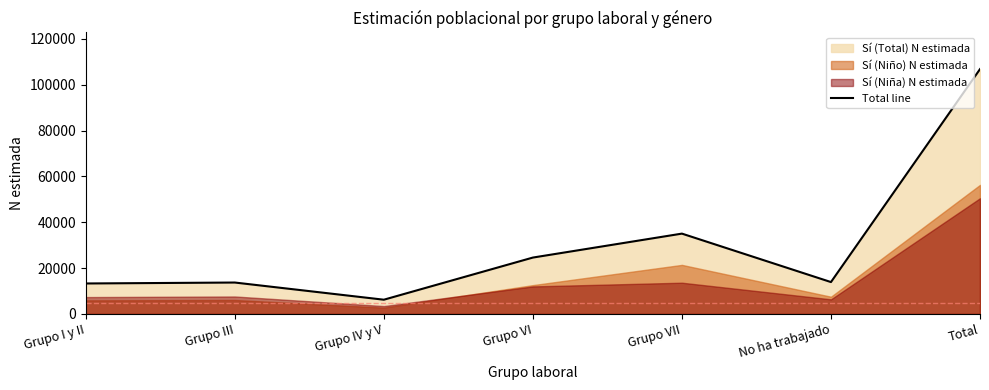

What is the difference between the values at No ha trabajado and Total?

92916